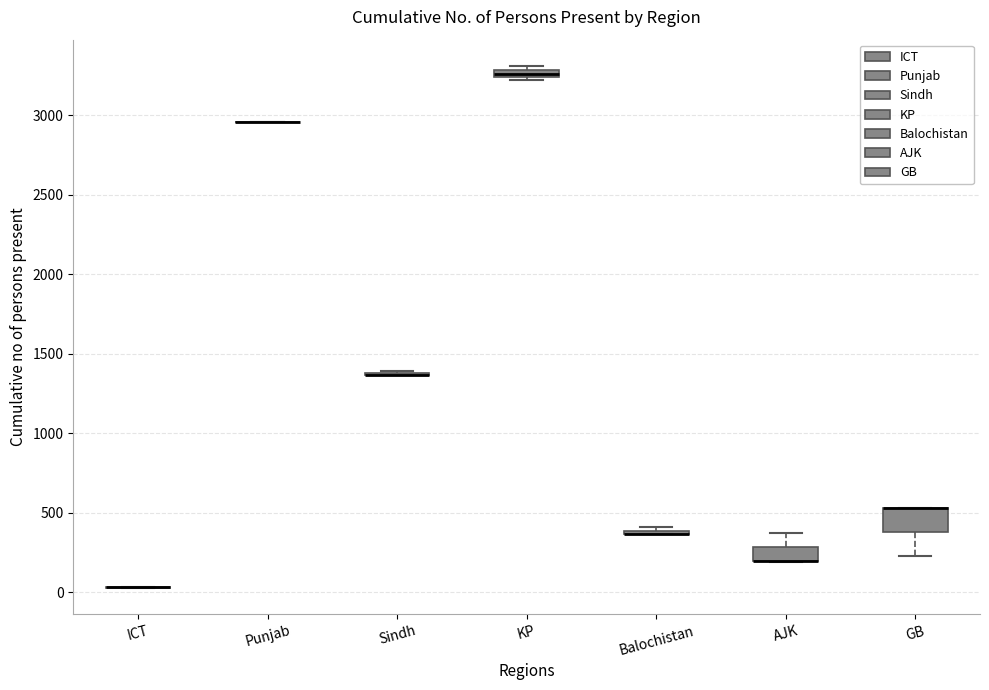

Where is the upper edge of the box for KP on the y-axis? The values are not printed on the chart, so give them approximately, as read against the axis.

3300